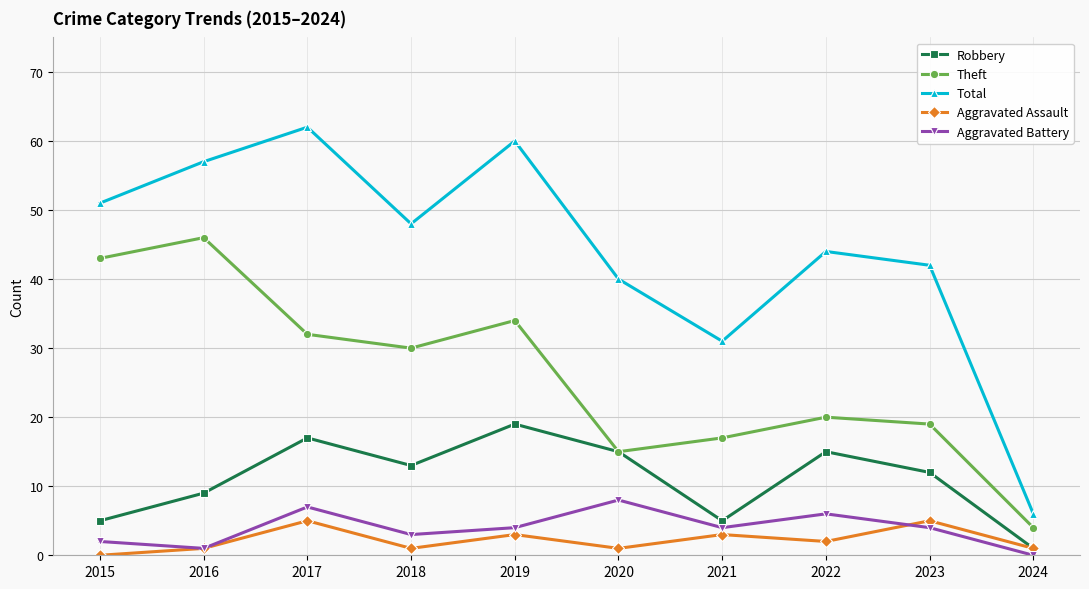

True or false: Aggravated Assault and Total intersect in this chart.

False